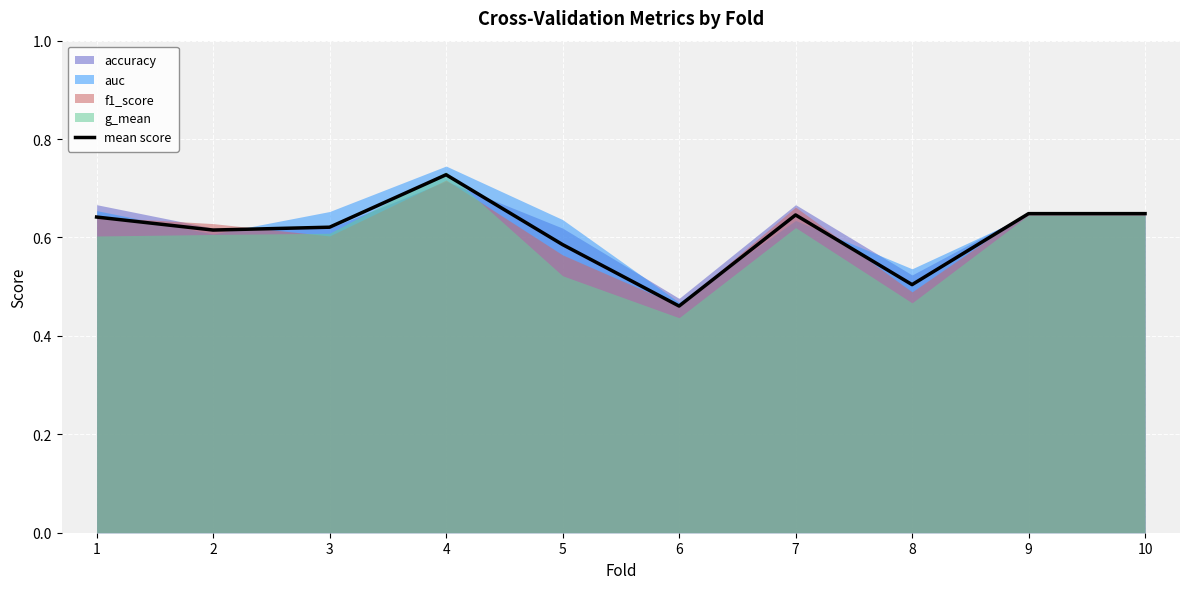

Reading right to left, list all the values displayed in this chart.

10=0.6	9=0.6	8=0.5	7=0.6	6=0.5	5=0.6	4=0.7	3=0.6	2=0.6	1=0.6